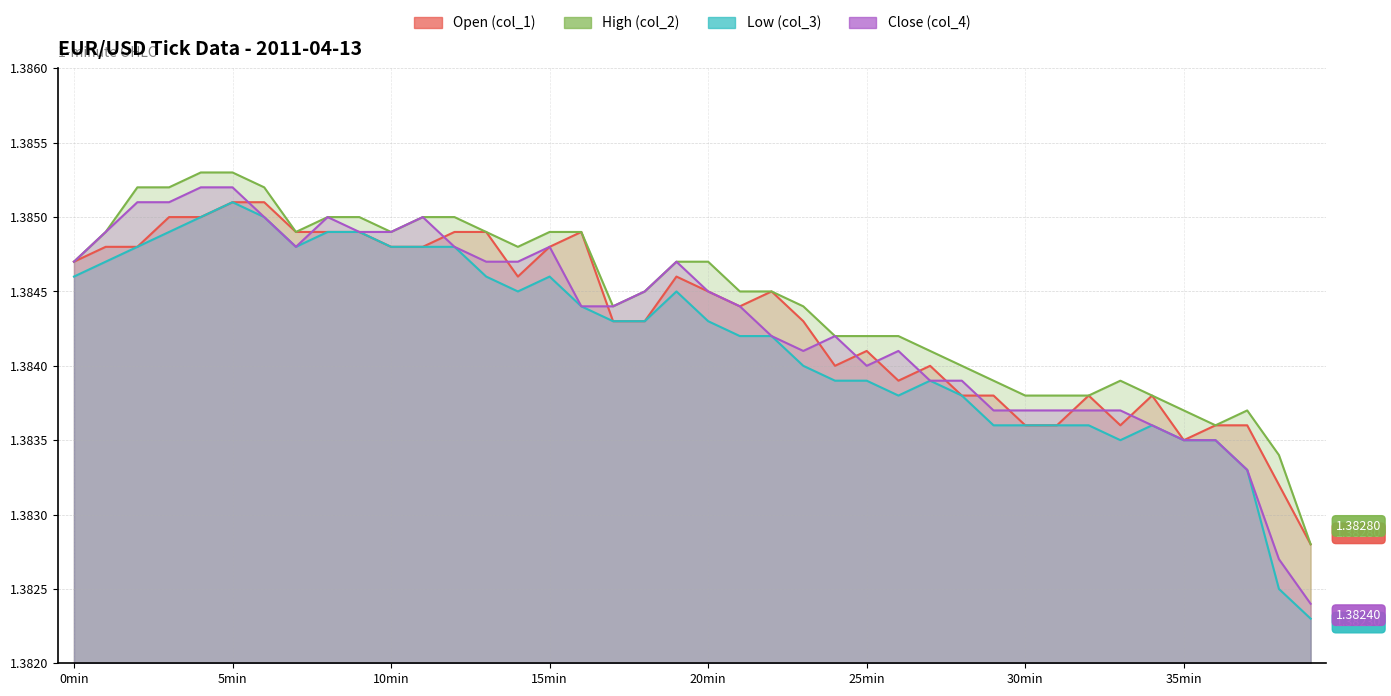

What is the total value across all series at 36?

5.5